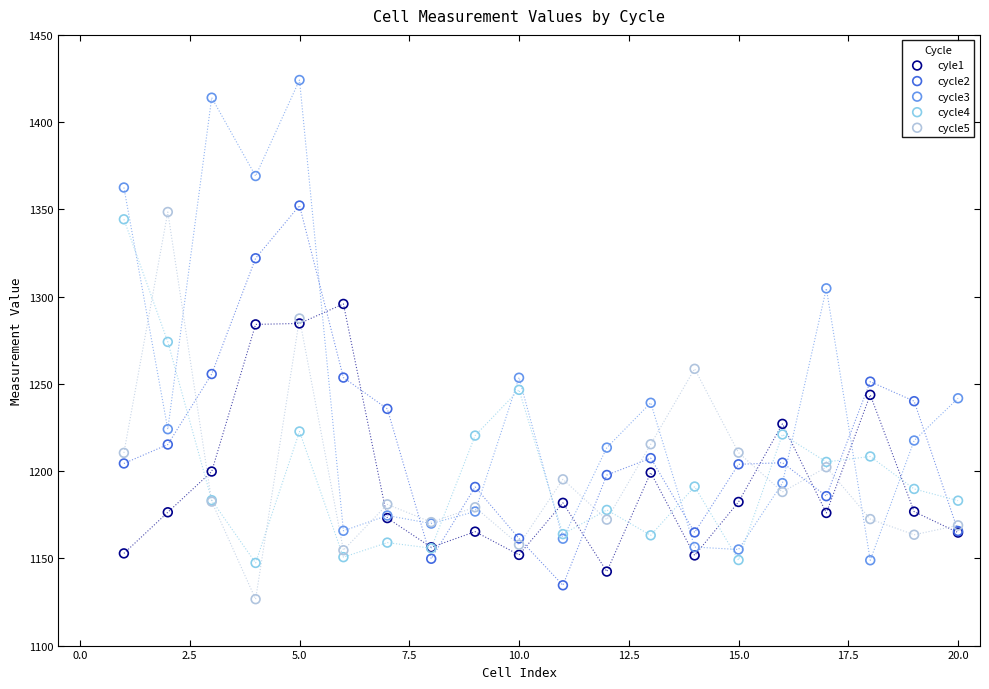

Which series has the widest spread of Y values?

cycle3